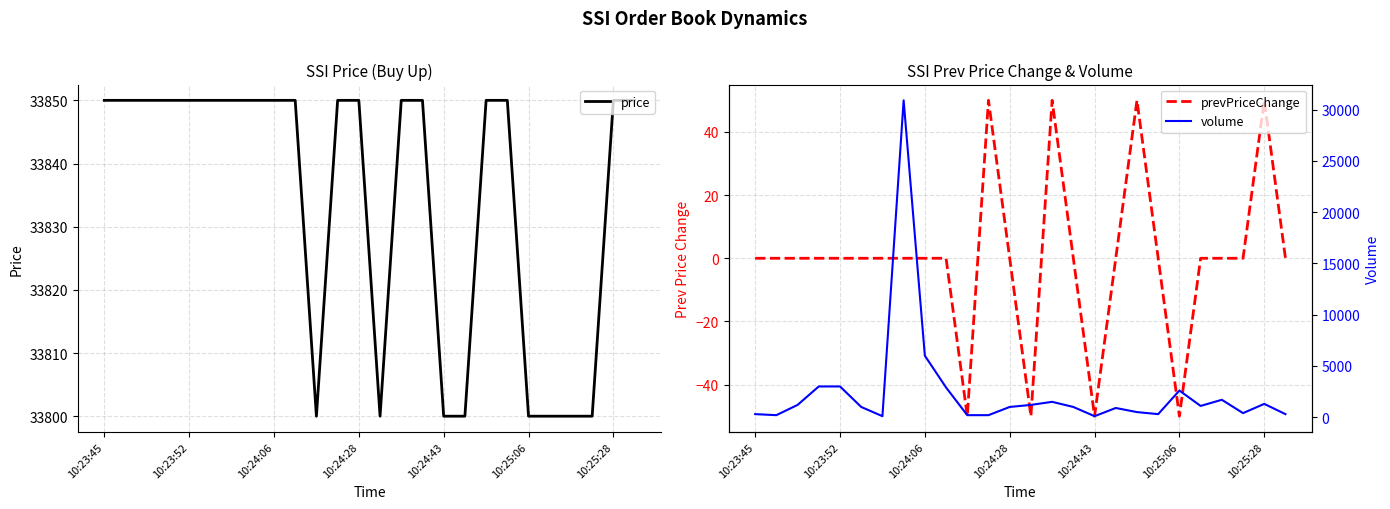

How many interior local peaks does the prevPriceChange series have?

4